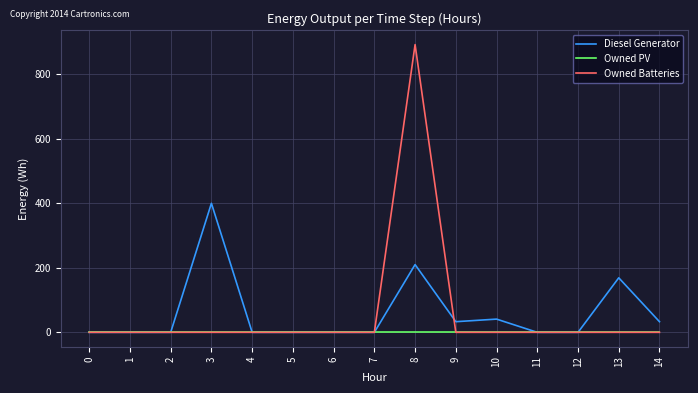

At which category is the sum across all series the highest?

8